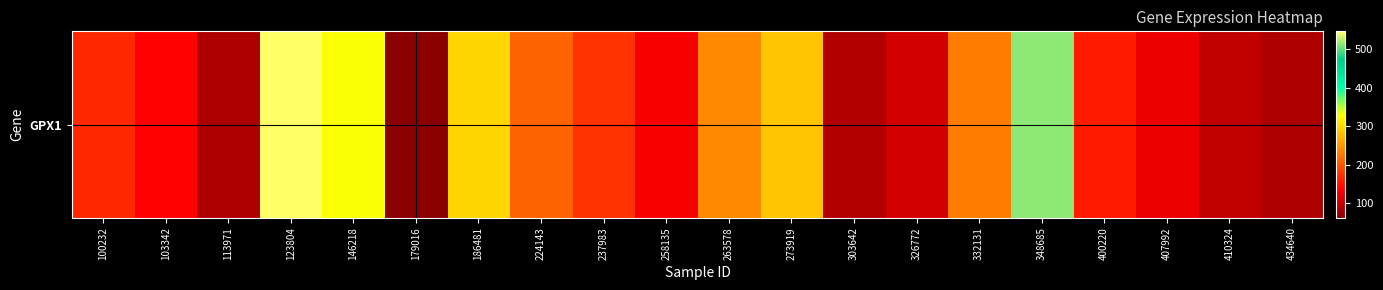

What is the change in value from 179016 to 332131?

+167.2